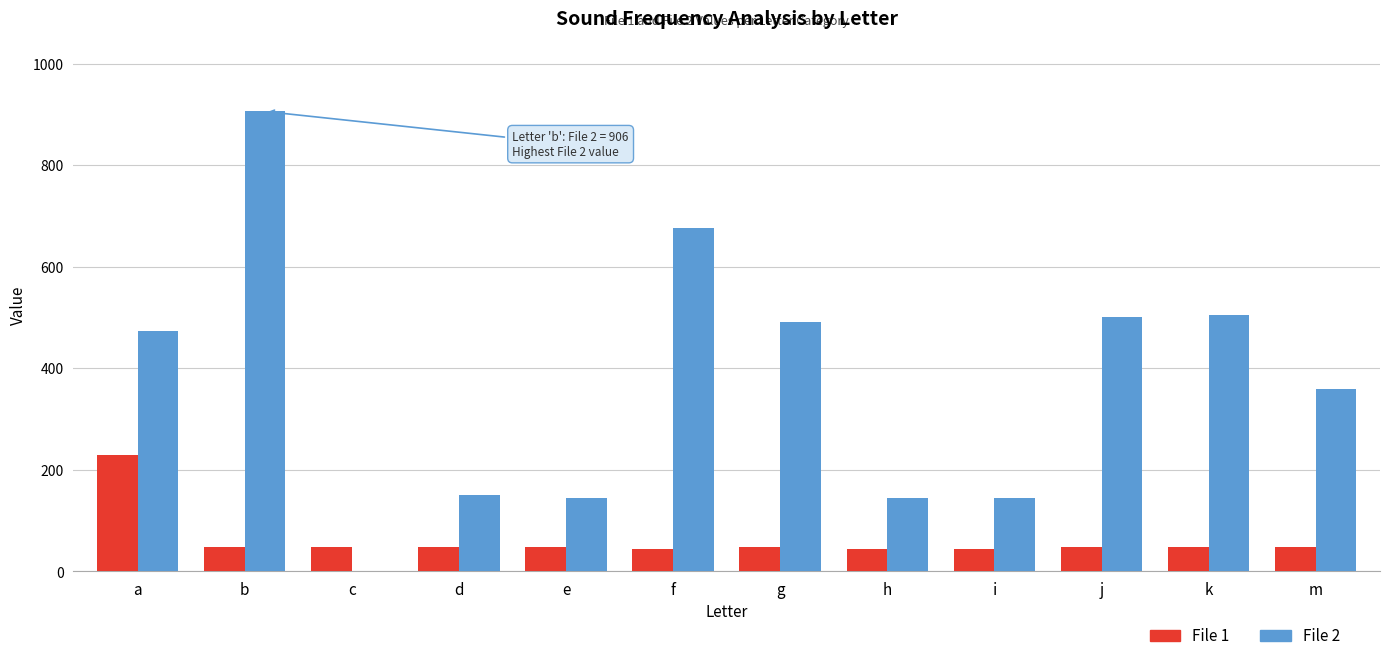

Count the number of categories in the chart.

12